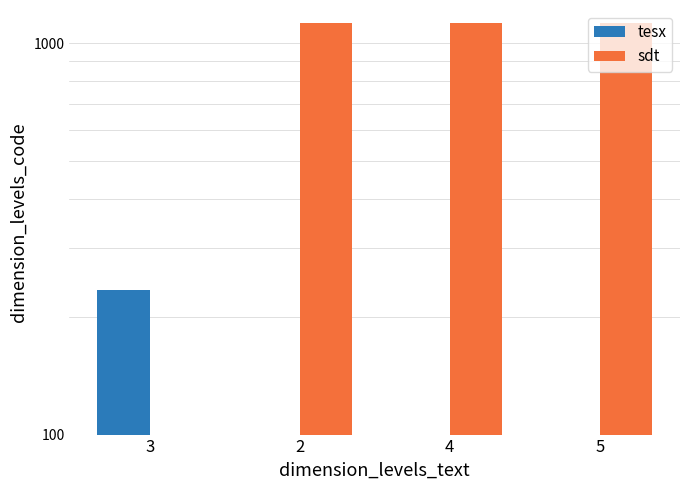

Which label corresponds to the largest value in the chart?

2